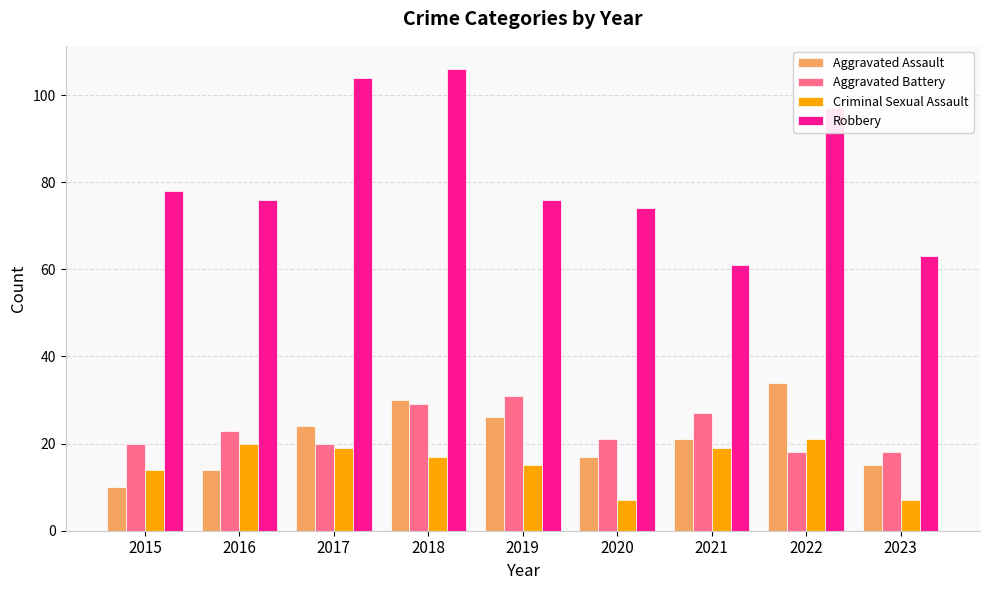

The Aggravated Assault series shows 17 at 2020. True or false?

True